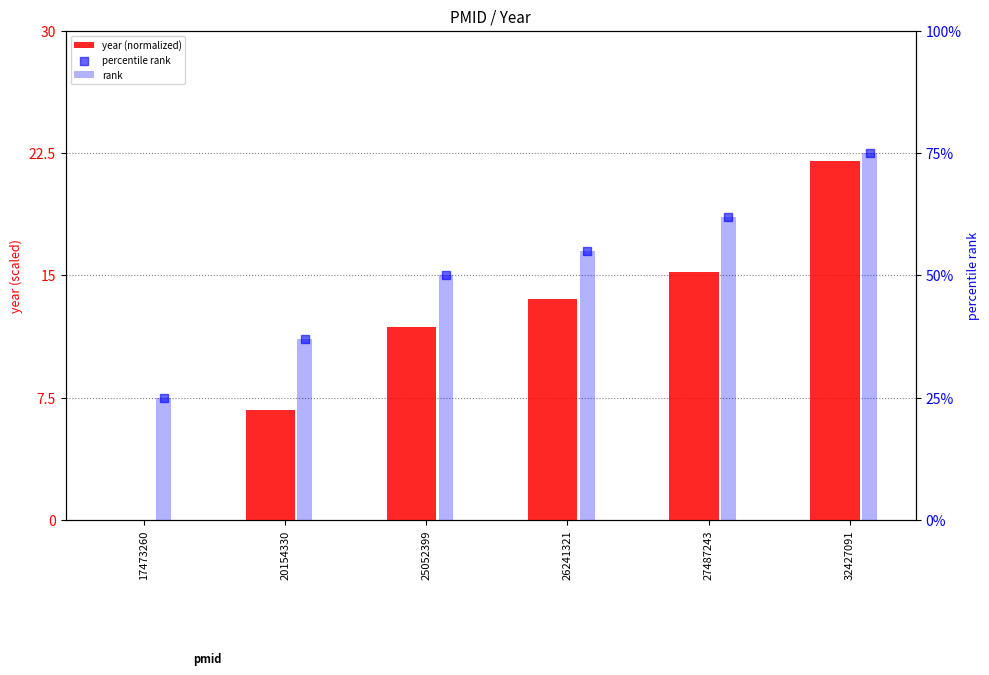

At how many categories does at least one series exceed 64?

1